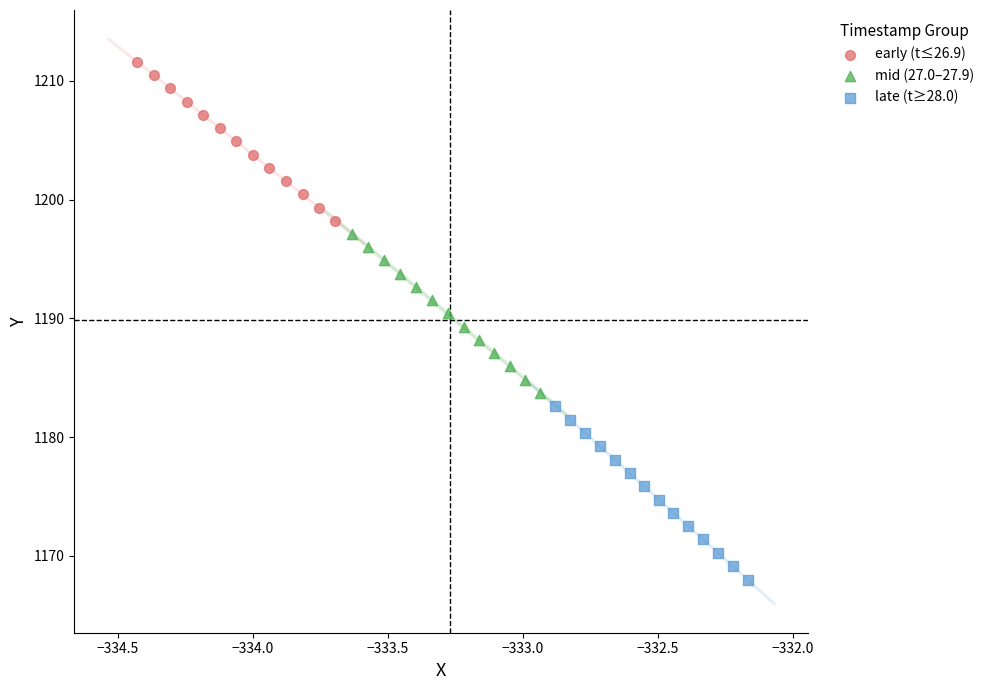

What are all the series names shown in the legend?

early (t≤26.9), mid (27.0–27.9), late (t≥28.0)